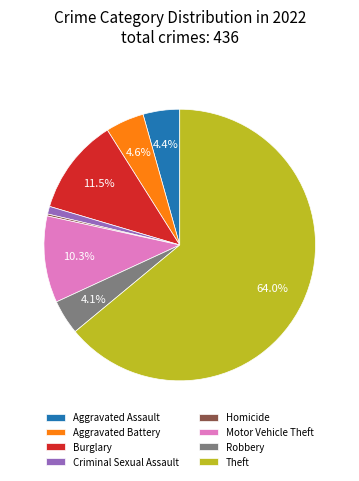

What portion of the pie excludes Motor Vehicle Theft?

89.7%